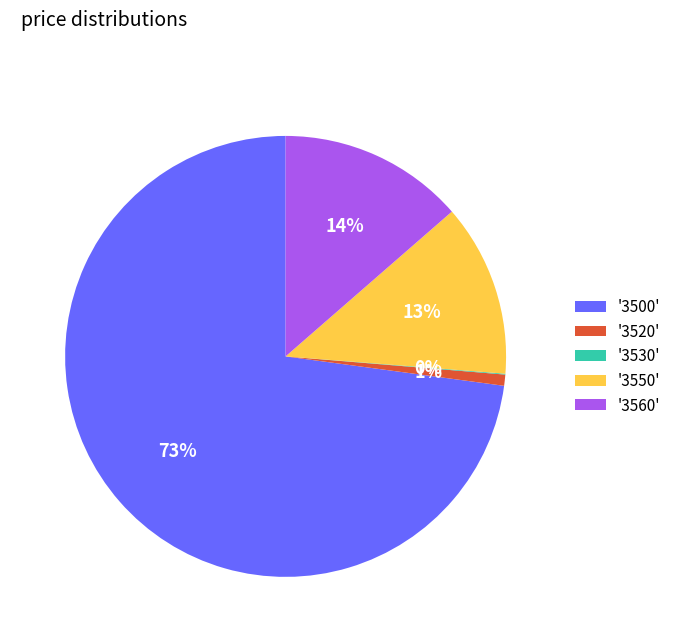

Which category accounts for the majority?

'3500'